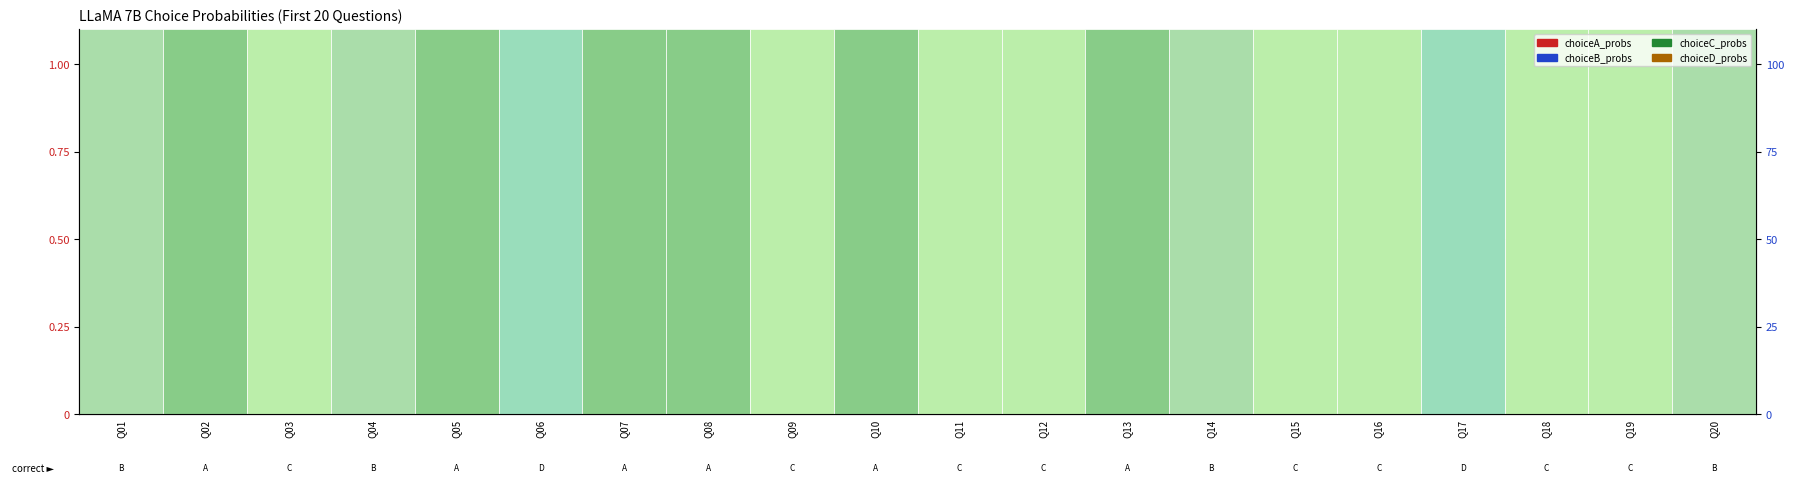

What is the value of the choiceC_probs bar at the 19th from the left?

0.1